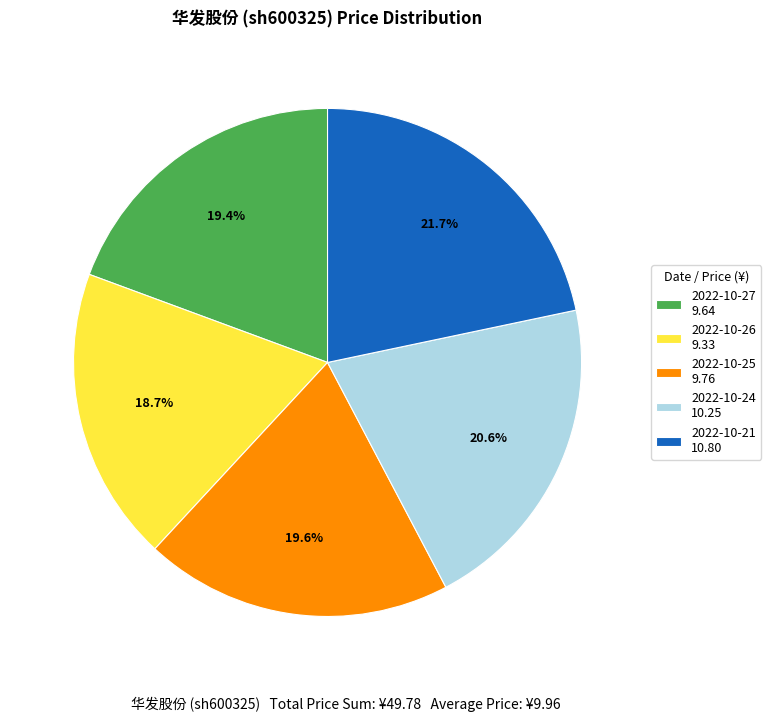

Is it true that 2022-10-25 is 11% of the pie?

False